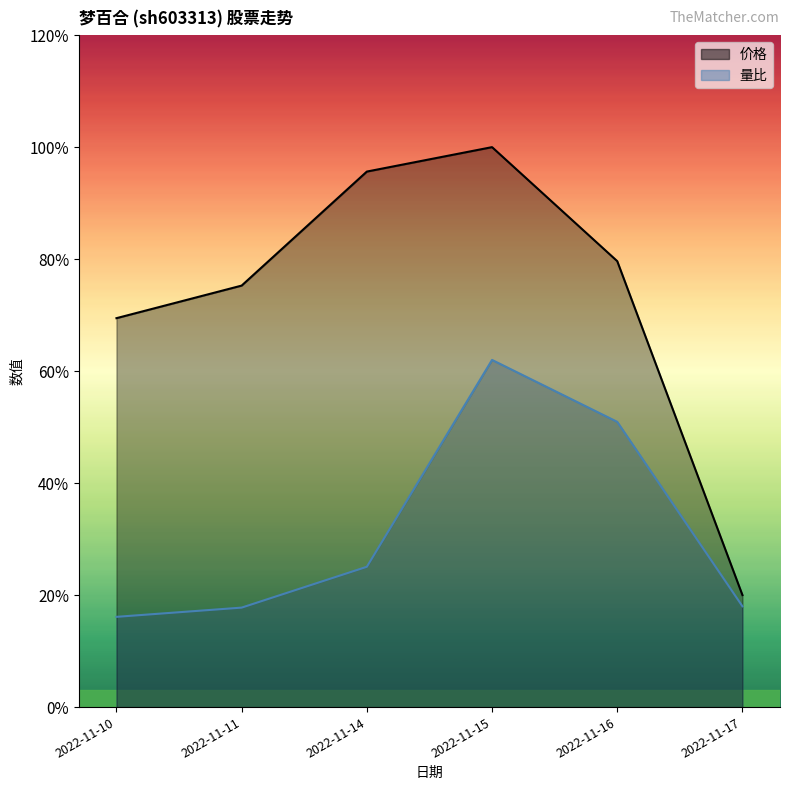

At 2022-11-16, list the series in order from largest to smallest.

价格, 量比